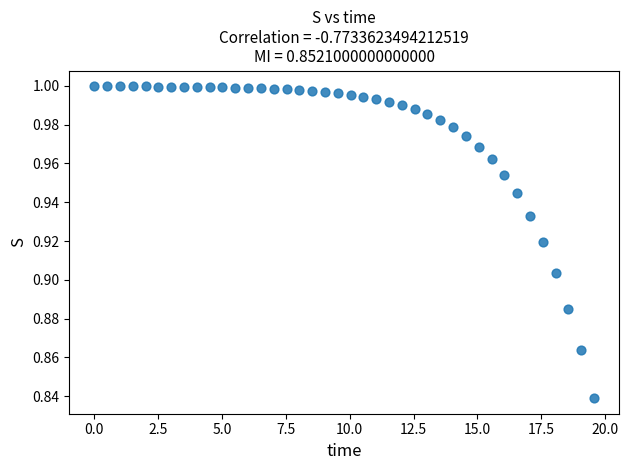

What is the range of X values (max minus min)?

19.6